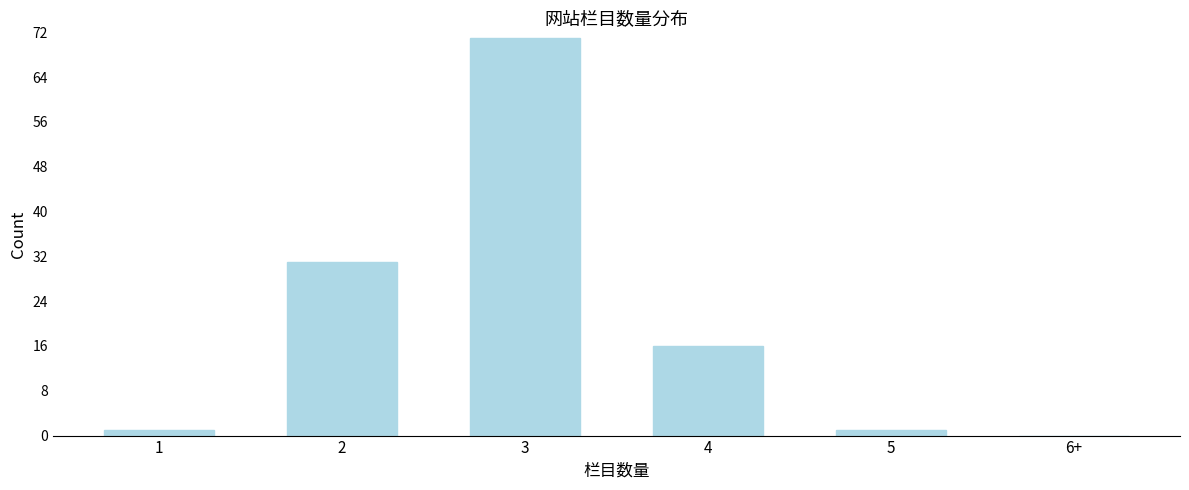

Reading left to right, extract all data points from this chart.

1=1	2=31	3=71	4=16	5=1	6+=0